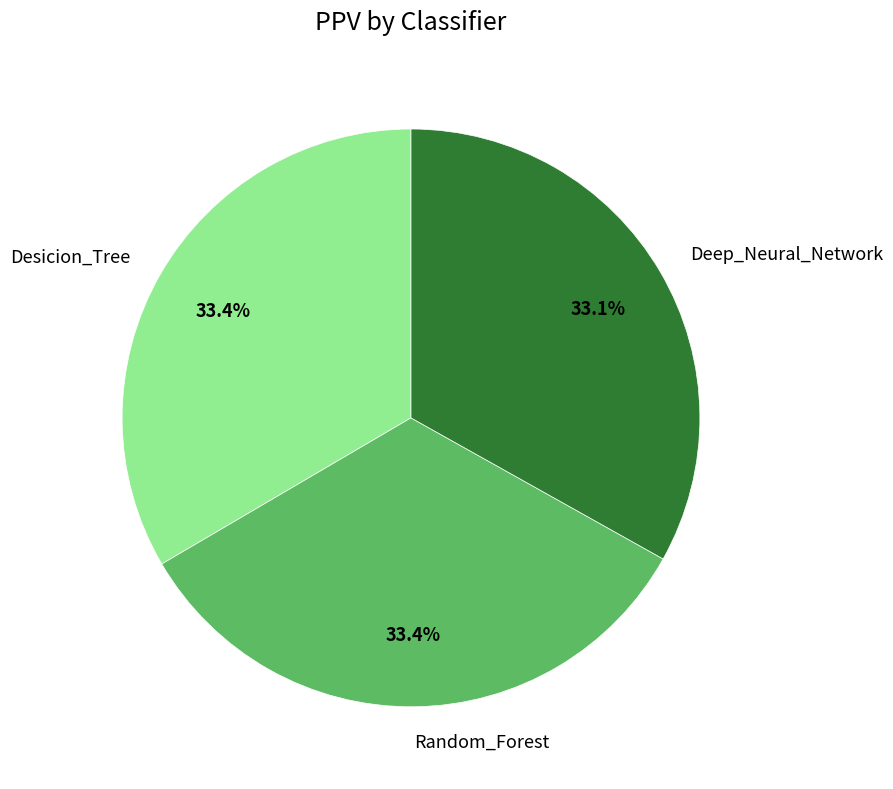

Is there a majority slice in this chart?

No